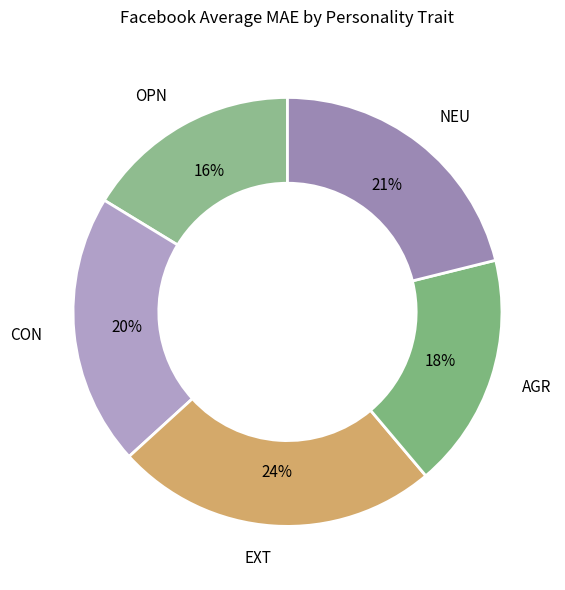

Does EXT represent more than half of the total?

No